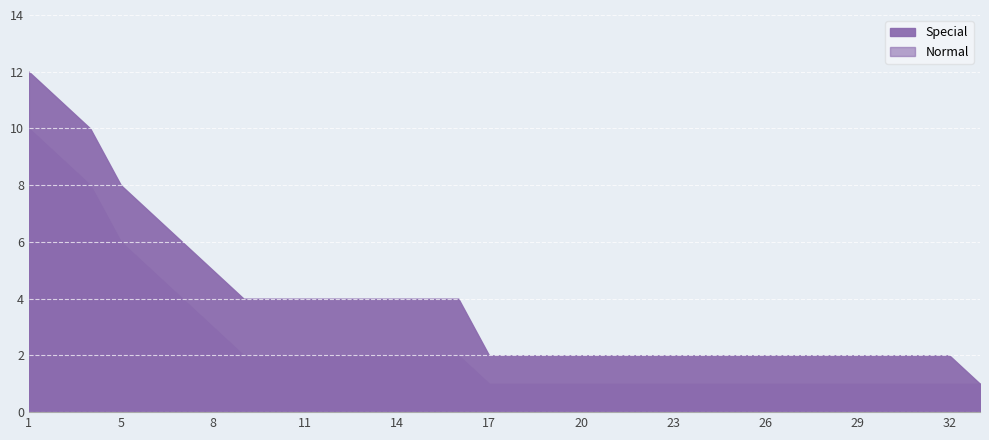

True or false: Normal and Special cross at least once.

False